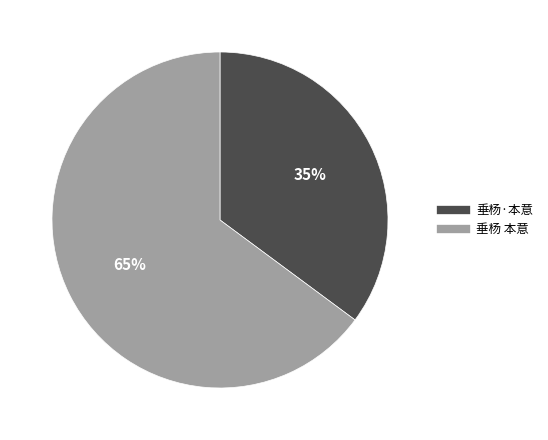

To the nearest percent, what is the difference between the largest and smallest slice percentages?

30%